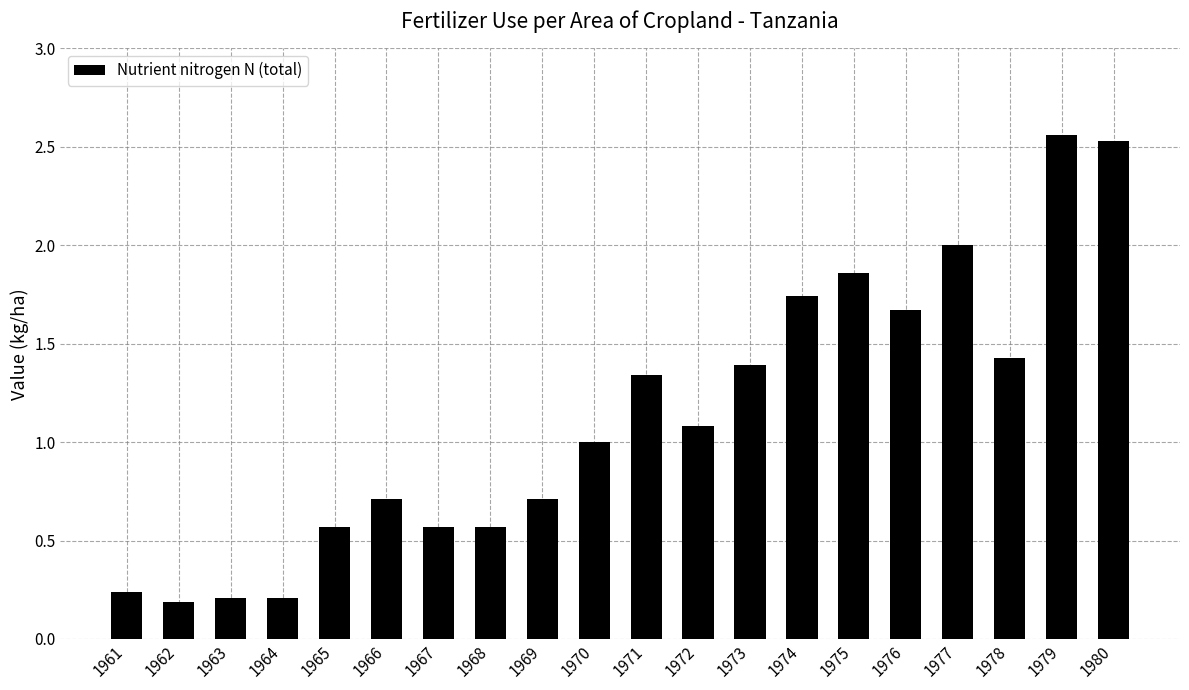

Approximately how many times larger is the value at 1970 compared to 1979?

0.4